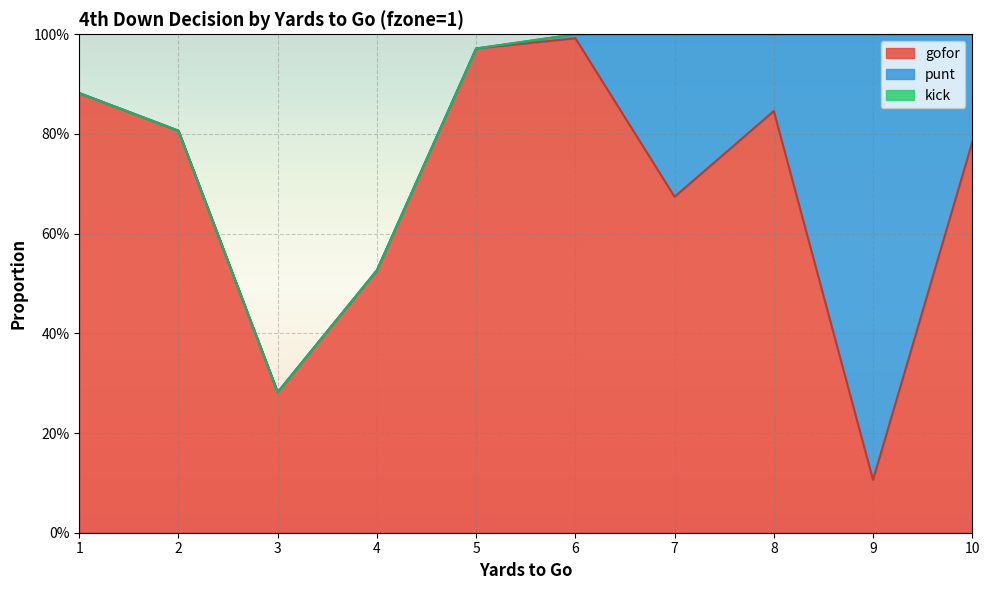

True or false: kick and gofor intersect in this chart.

False